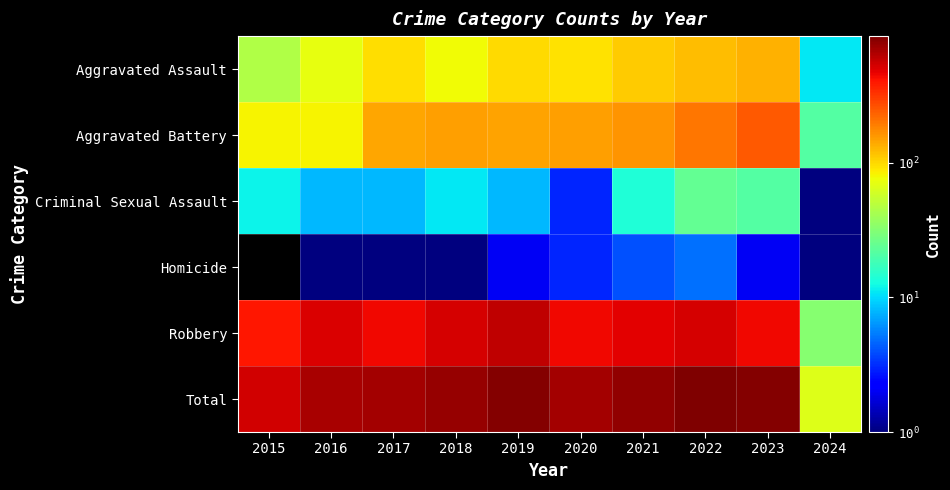

Which category has the lowest value across all series?

2024